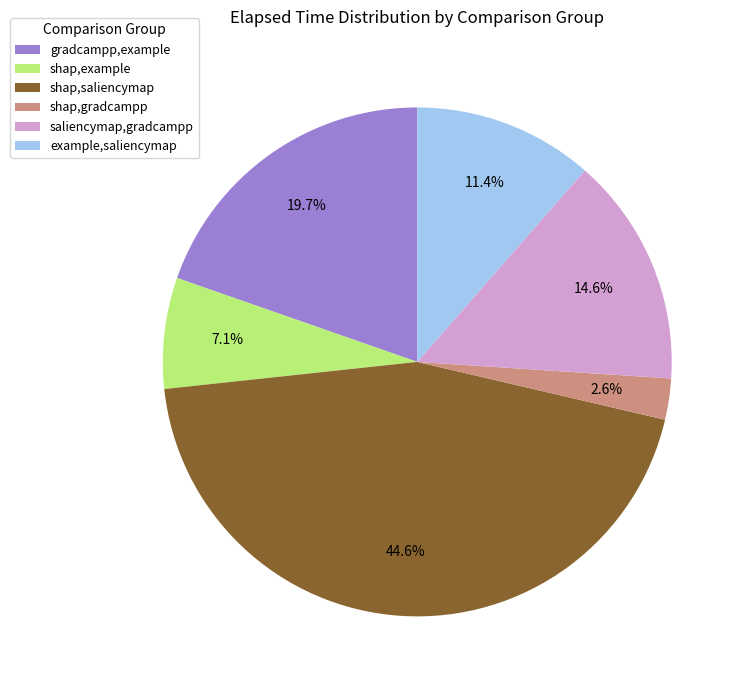

Does example,saliencymap account for over 50% of the chart?

No